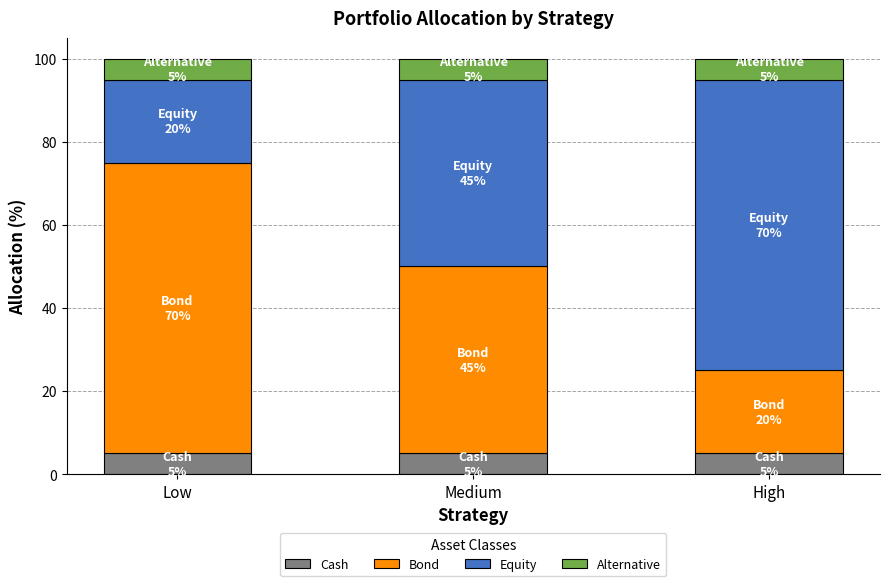

The value of Cash at High is 9. True or false?

False